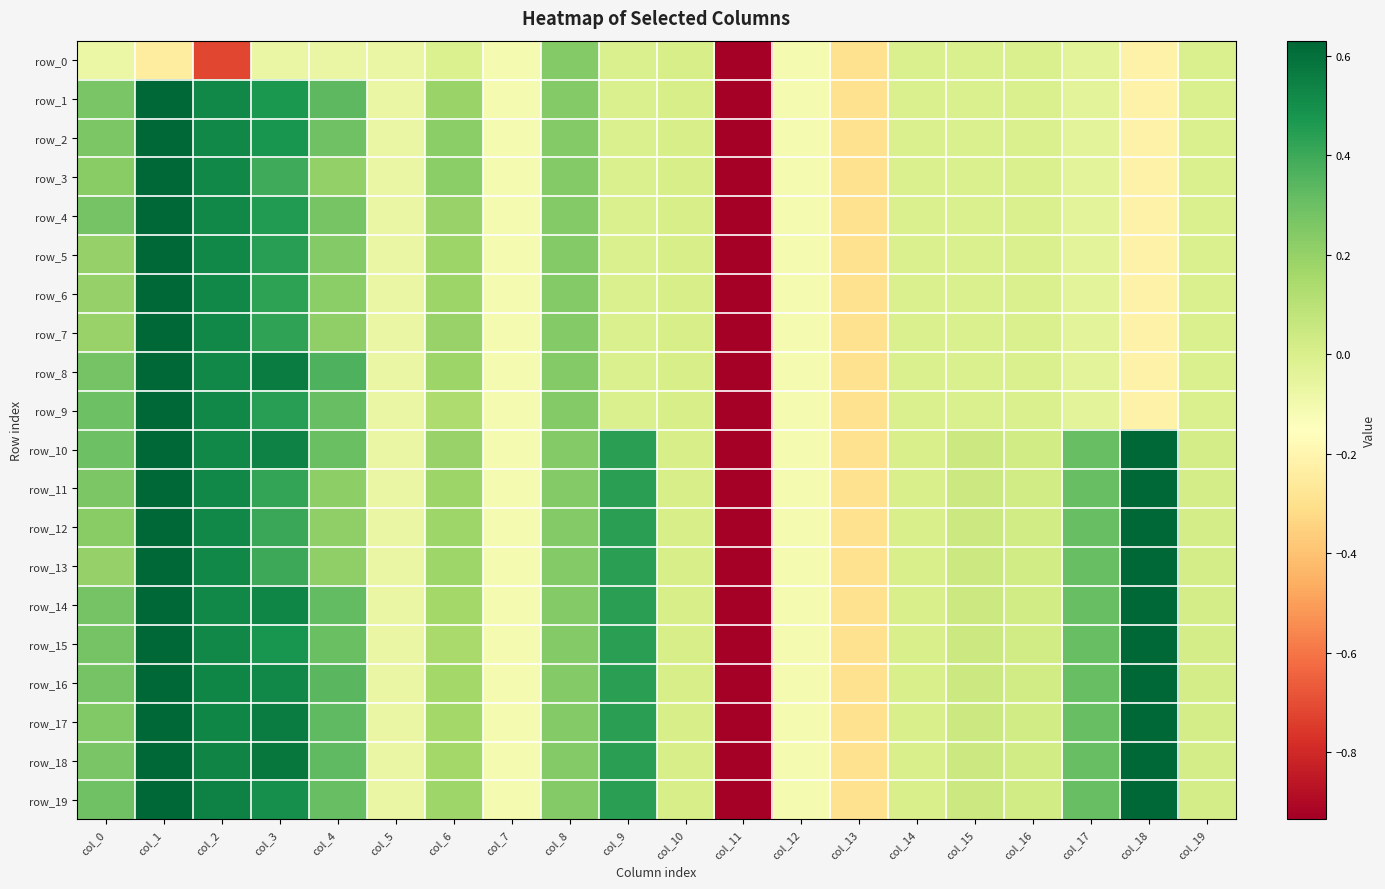

What is the difference between the row_17 values at col_4 and col_10?

0.3